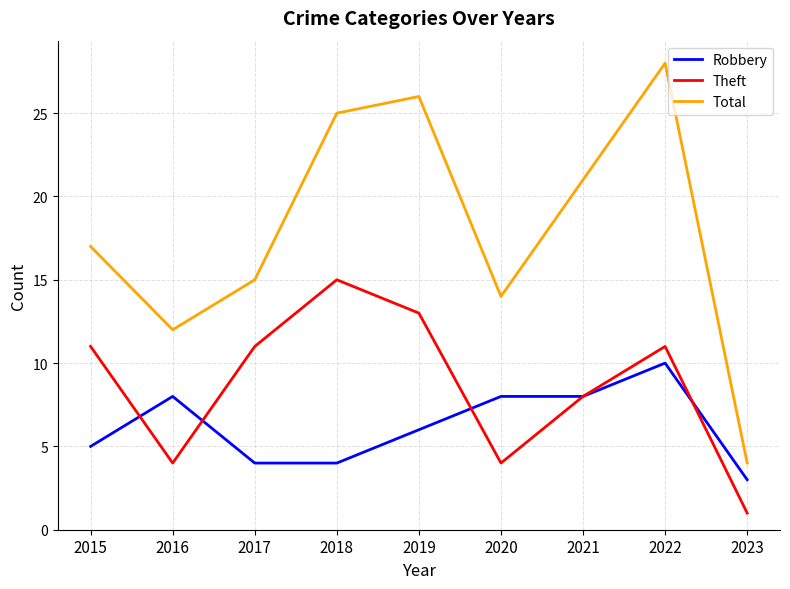

What is the difference between the maximum and second lowest values in the Total series?

16